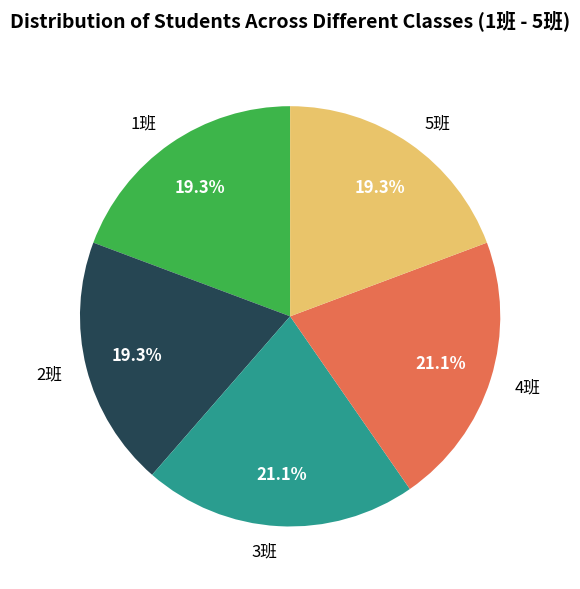

Between 4班 and 1班, which is larger?

4班